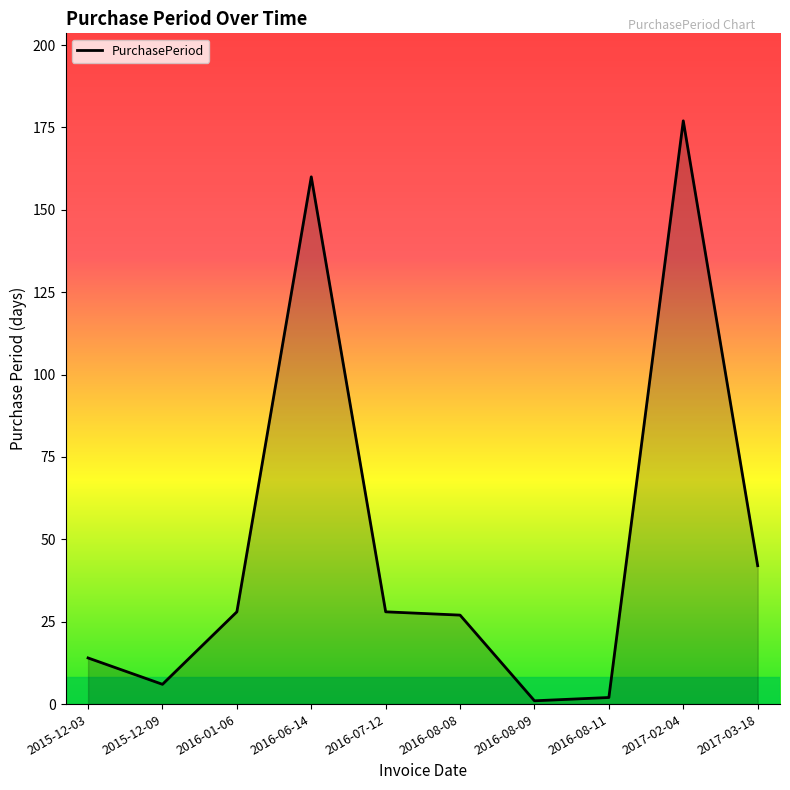

Reading right to left, what are all the values shown in this chart?

42	177	2	1	27	28	160	28	6	14